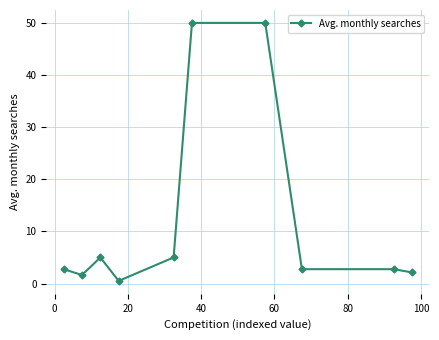

What is the sum of all values?

122.5